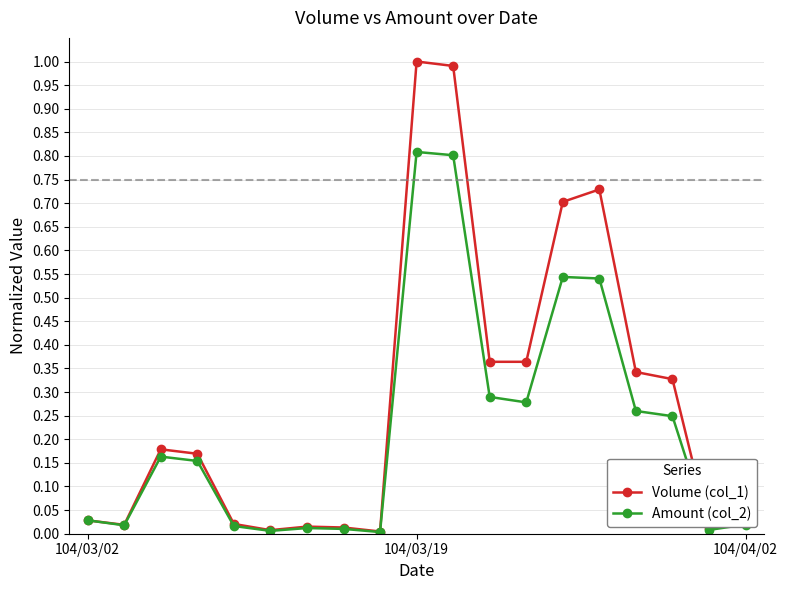

True or false: Volume (col_1) has more than 0 points higher than both neighbors.

True